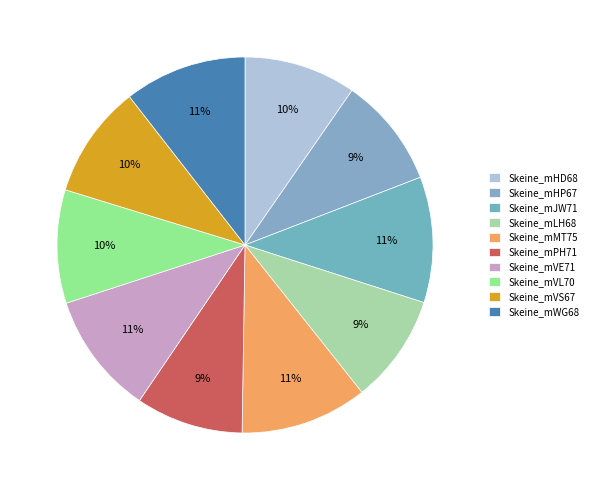

What is the total percentage of Skeine_mHP67 and Skeine_mVE71?

20.0%